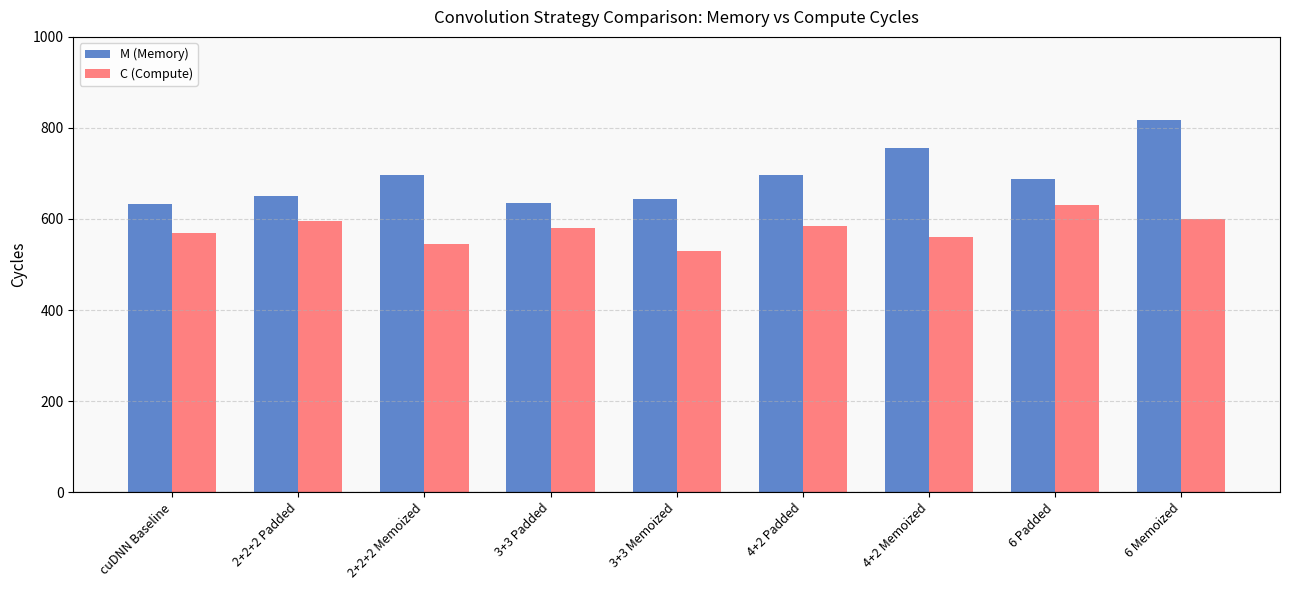

Which series has the widest spread of values?

M (Memory)